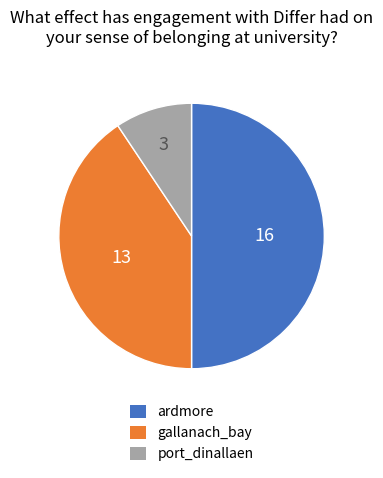

Rank the categories by value from lowest to highest.

port_dinallaen, gallanach_bay, ardmore